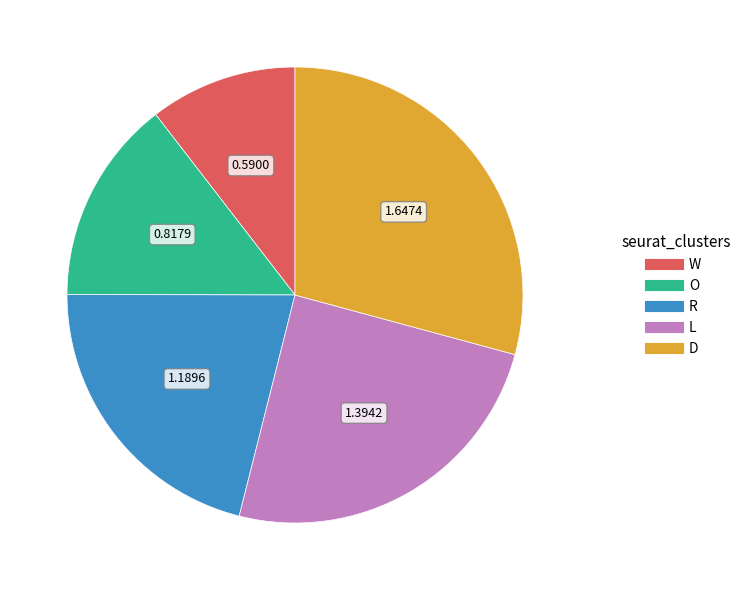

Between L and R, which is larger?

L